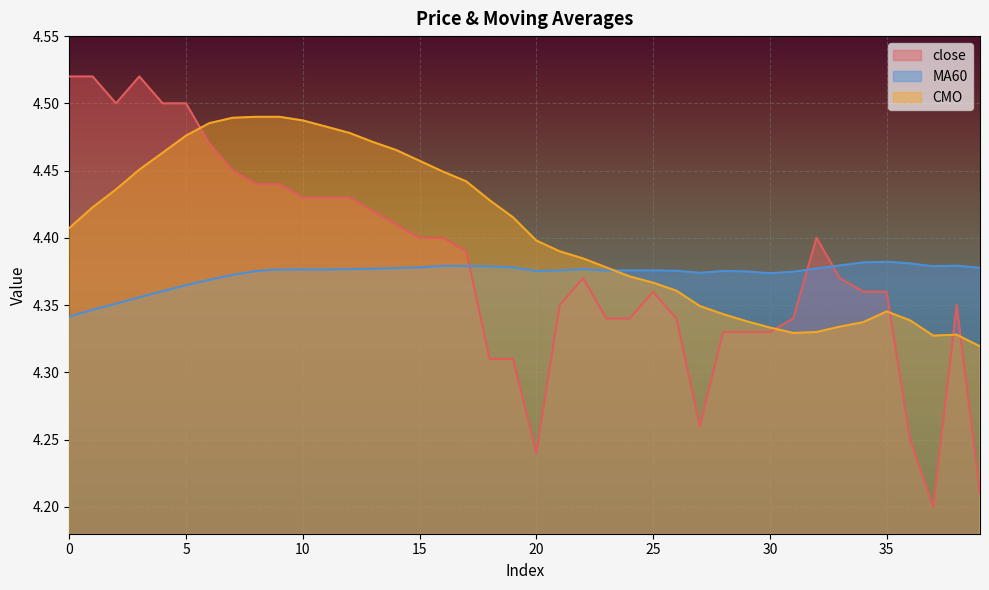

Which series ends up on top after the final intersection of MA60 and close?

MA60